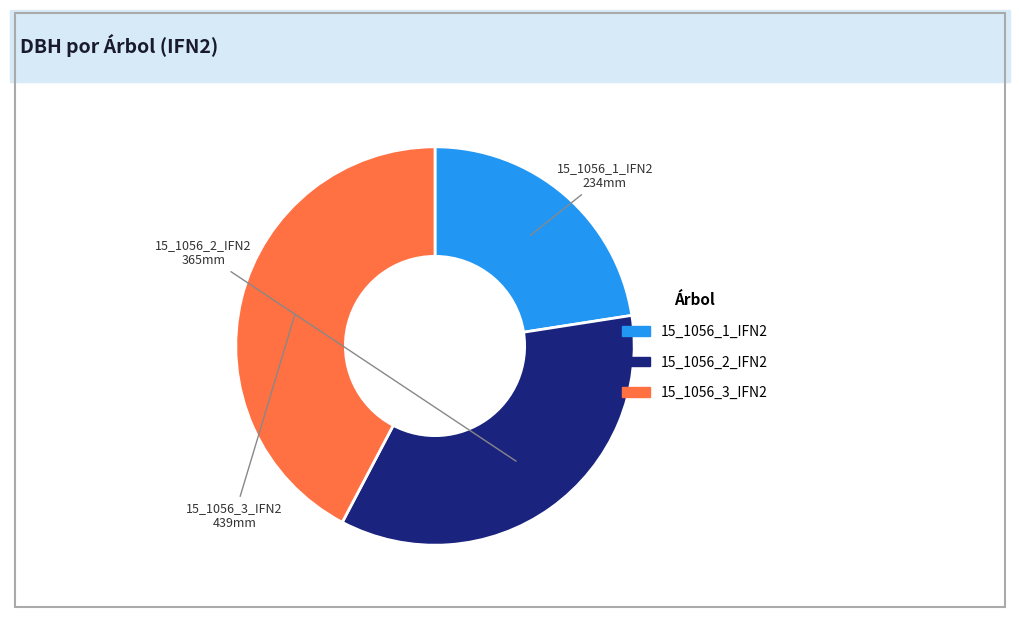

True or false: 15_1056_2_IFN2 accounts for 35% of the total.

True